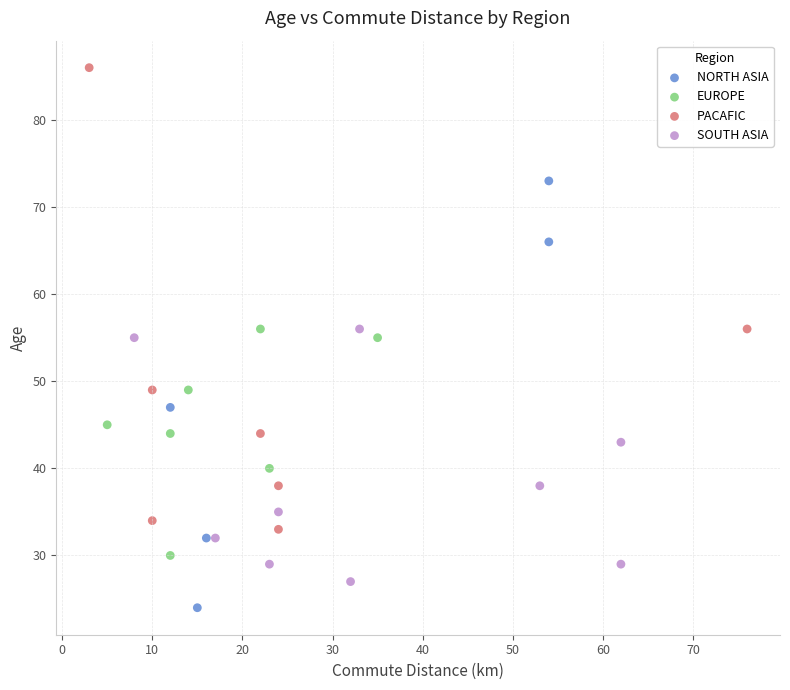

What are all the series names shown in the legend?

NORTH ASIA, EUROPE, PACAFIC, SOUTH ASIA